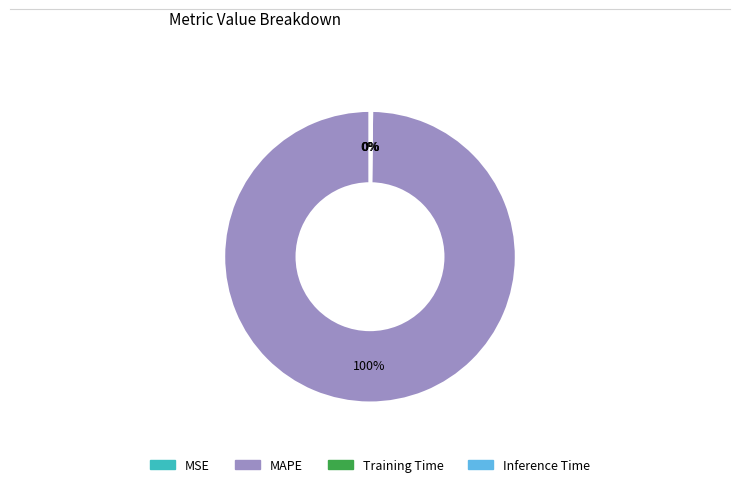

The MAPE slice represents 100% of the pie. True or false?

True